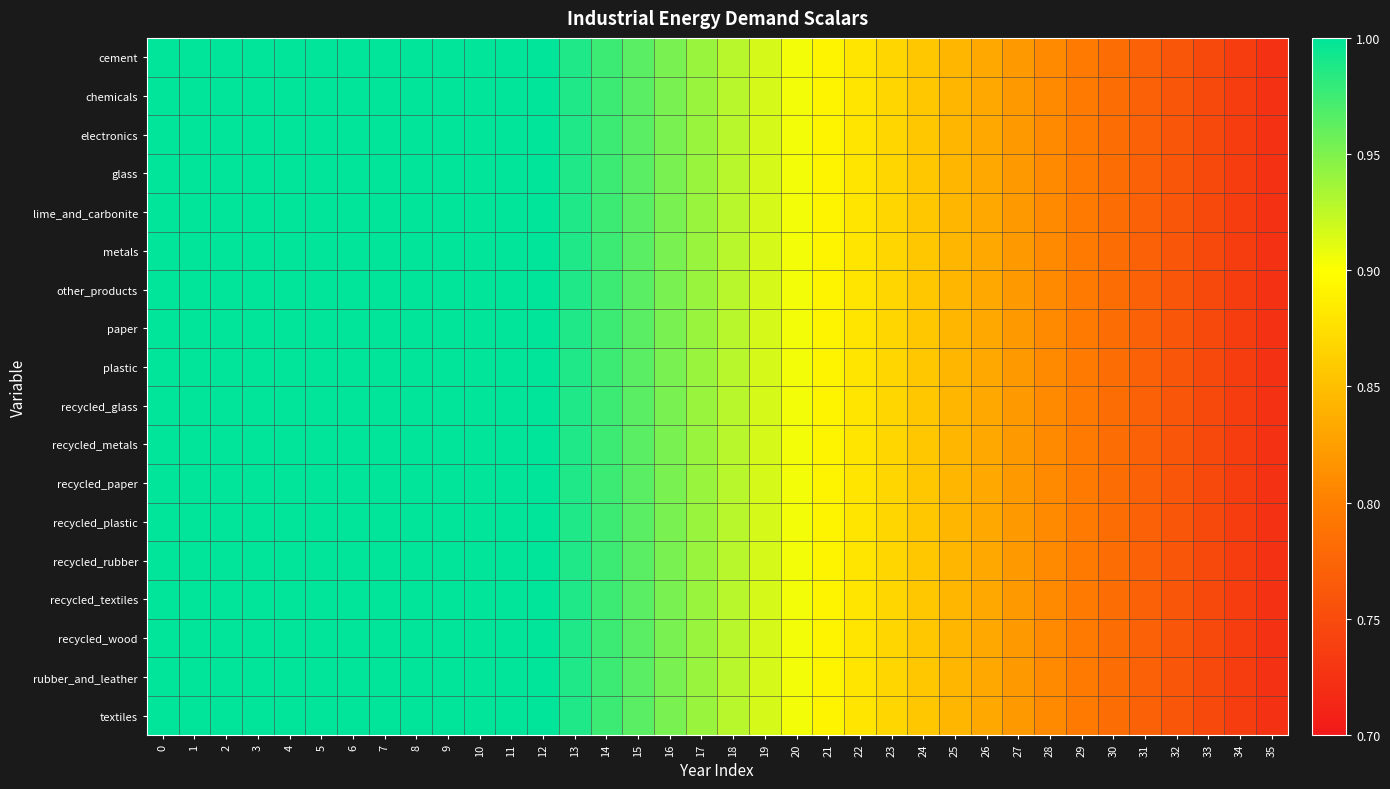

Reading left to right, transcribe all the data shown in this chart.

cement: 0=1.0	1=1.0	2=1.0	3=1.0	4=1.0	5=1.0	6=1.0	7=1.0	8=1.0	9=1.0	10=1.0	11=1.0	12=1.0	13=1.0	14=1.0	15=1.0	16=1.0	17=0.9	18=0.9	19=0.9	20=0.9	21=0.9	22=0.9	23=0.9	24=0.9	25=0.8	26=0.8	27=0.8	28=0.8	29=0.8	30=0.8	31=0.8	32=0.8	33=0.7	34=0.7	35=0.7
chemicals: 0=1.0	1=1.0	2=1.0	3=1.0	4=1.0	5=1.0	6=1.0	7=1.0	8=1.0	9=1.0	10=1.0	11=1.0	12=1.0	13=1.0	14=1.0	15=1.0	16=1.0	17=0.9	18=0.9	19=0.9	20=0.9	21=0.9	22=0.9	23=0.9	24=0.9	25=0.8	26=0.8	27=0.8	28=0.8	29=0.8	30=0.8	31=0.8	32=0.8	33=0.7	34=0.7	35=0.7
electronics: 0=1.0	1=1.0	2=1.0	3=1.0	4=1.0	5=1.0	6=1.0	7=1.0	8=1.0	9=1.0	10=1.0	11=1.0	12=1.0	13=1.0	14=1.0	15=1.0	16=1.0	17=0.9	18=0.9	19=0.9	20=0.9	21=0.9	22=0.9	23=0.9	24=0.9	25=0.8	26=0.8	27=0.8	28=0.8	29=0.8	30=0.8	31=0.8	32=0.8	33=0.7	34=0.7	35=0.7
glass: 0=1.0	1=1.0	2=1.0	3=1.0	4=1.0	5=1.0	6=1.0	7=1.0	8=1.0	9=1.0	10=1.0	11=1.0	12=1.0	13=1.0	14=1.0	15=1.0	16=1.0	17=0.9	18=0.9	19=0.9	20=0.9	21=0.9	22=0.9	23=0.9	24=0.9	25=0.8	26=0.8	27=0.8	28=0.8	29=0.8	30=0.8	31=0.8	32=0.8	33=0.7	34=0.7	35=0.7
lime_and_carbonite: 0=1.0	1=1.0	2=1.0	3=1.0	4=1.0	5=1.0	6=1.0	7=1.0	8=1.0	9=1.0	10=1.0	11=1.0	12=1.0	13=1.0	14=1.0	15=1.0	16=1.0	17=0.9	18=0.9	19=0.9	20=0.9	21=0.9	22=0.9	23=0.9	24=0.9	25=0.8	26=0.8	27=0.8	28=0.8	29=0.8	30=0.8	31=0.8	32=0.8	33=0.7	34=0.7	35=0.7
metals: 0=1.0	1=1.0	2=1.0	3=1.0	4=1.0	5=1.0	6=1.0	7=1.0	8=1.0	9=1.0	10=1.0	11=1.0	12=1.0	13=1.0	14=1.0	15=1.0	16=1.0	17=0.9	18=0.9	19=0.9	20=0.9	21=0.9	22=0.9	23=0.9	24=0.9	25=0.8	26=0.8	27=0.8	28=0.8	29=0.8	30=0.8	31=0.8	32=0.8	33=0.7	34=0.7	35=0.7
other_products: 0=1.0	1=1.0	2=1.0	3=1.0	4=1.0	5=1.0	6=1.0	7=1.0	8=1.0	9=1.0	10=1.0	11=1.0	12=1.0	13=1.0	14=1.0	15=1.0	16=1.0	17=0.9	18=0.9	19=0.9	20=0.9	21=0.9	22=0.9	23=0.9	24=0.9	25=0.8	26=0.8	27=0.8	28=0.8	29=0.8	30=0.8	31=0.8	32=0.8	33=0.7	34=0.7	35=0.7
paper: 0=1.0	1=1.0	2=1.0	3=1.0	4=1.0	5=1.0	6=1.0	7=1.0	8=1.0	9=1.0	10=1.0	11=1.0	12=1.0	13=1.0	14=1.0	15=1.0	16=1.0	17=0.9	18=0.9	19=0.9	20=0.9	21=0.9	22=0.9	23=0.9	24=0.9	25=0.8	26=0.8	27=0.8	28=0.8	29=0.8	30=0.8	31=0.8	32=0.8	33=0.7	34=0.7	35=0.7
plastic: 0=1.0	1=1.0	2=1.0	3=1.0	4=1.0	5=1.0	6=1.0	7=1.0	8=1.0	9=1.0	10=1.0	11=1.0	12=1.0	13=1.0	14=1.0	15=1.0	16=1.0	17=0.9	18=0.9	19=0.9	20=0.9	21=0.9	22=0.9	23=0.9	24=0.9	25=0.8	26=0.8	27=0.8	28=0.8	29=0.8	30=0.8	31=0.8	32=0.8	33=0.7	34=0.7	35=0.7
recycled_glass: 0=1.0	1=1.0	2=1.0	3=1.0	4=1.0	5=1.0	6=1.0	7=1.0	8=1.0	9=1.0	10=1.0	11=1.0	12=1.0	13=1.0	14=1.0	15=1.0	16=1.0	17=0.9	18=0.9	19=0.9	20=0.9	21=0.9	22=0.9	23=0.9	24=0.9	25=0.8	26=0.8	27=0.8	28=0.8	29=0.8	30=0.8	31=0.8	32=0.8	33=0.7	34=0.7	35=0.7
recycled_metals: 0=1.0	1=1.0	2=1.0	3=1.0	4=1.0	5=1.0	6=1.0	7=1.0	8=1.0	9=1.0	10=1.0	11=1.0	12=1.0	13=1.0	14=1.0	15=1.0	16=1.0	17=0.9	18=0.9	19=0.9	20=0.9	21=0.9	22=0.9	23=0.9	24=0.9	25=0.8	26=0.8	27=0.8	28=0.8	29=0.8	30=0.8	31=0.8	32=0.8	33=0.7	34=0.7	35=0.7
recycled_paper: 0=1.0	1=1.0	2=1.0	3=1.0	4=1.0	5=1.0	6=1.0	7=1.0	8=1.0	9=1.0	10=1.0	11=1.0	12=1.0	13=1.0	14=1.0	15=1.0	16=1.0	17=0.9	18=0.9	19=0.9	20=0.9	21=0.9	22=0.9	23=0.9	24=0.9	25=0.8	26=0.8	27=0.8	28=0.8	29=0.8	30=0.8	31=0.8	32=0.8	33=0.7	34=0.7	35=0.7
recycled_plastic: 0=1.0	1=1.0	2=1.0	3=1.0	4=1.0	5=1.0	6=1.0	7=1.0	8=1.0	9=1.0	10=1.0	11=1.0	12=1.0	13=1.0	14=1.0	15=1.0	16=1.0	17=0.9	18=0.9	19=0.9	20=0.9	21=0.9	22=0.9	23=0.9	24=0.9	25=0.8	26=0.8	27=0.8	28=0.8	29=0.8	30=0.8	31=0.8	32=0.8	33=0.7	34=0.7	35=0.7
recycled_rubber: 0=1.0	1=1.0	2=1.0	3=1.0	4=1.0	5=1.0	6=1.0	7=1.0	8=1.0	9=1.0	10=1.0	11=1.0	12=1.0	13=1.0	14=1.0	15=1.0	16=1.0	17=0.9	18=0.9	19=0.9	20=0.9	21=0.9	22=0.9	23=0.9	24=0.9	25=0.8	26=0.8	27=0.8	28=0.8	29=0.8	30=0.8	31=0.8	32=0.8	33=0.7	34=0.7	35=0.7
recycled_textiles: 0=1.0	1=1.0	2=1.0	3=1.0	4=1.0	5=1.0	6=1.0	7=1.0	8=1.0	9=1.0	10=1.0	11=1.0	12=1.0	13=1.0	14=1.0	15=1.0	16=1.0	17=0.9	18=0.9	19=0.9	20=0.9	21=0.9	22=0.9	23=0.9	24=0.9	25=0.8	26=0.8	27=0.8	28=0.8	29=0.8	30=0.8	31=0.8	32=0.8	33=0.7	34=0.7	35=0.7
recycled_wood: 0=1.0	1=1.0	2=1.0	3=1.0	4=1.0	5=1.0	6=1.0	7=1.0	8=1.0	9=1.0	10=1.0	11=1.0	12=1.0	13=1.0	14=1.0	15=1.0	16=1.0	17=0.9	18=0.9	19=0.9	20=0.9	21=0.9	22=0.9	23=0.9	24=0.9	25=0.8	26=0.8	27=0.8	28=0.8	29=0.8	30=0.8	31=0.8	32=0.8	33=0.7	34=0.7	35=0.7
rubber_and_leather: 0=1.0	1=1.0	2=1.0	3=1.0	4=1.0	5=1.0	6=1.0	7=1.0	8=1.0	9=1.0	10=1.0	11=1.0	12=1.0	13=1.0	14=1.0	15=1.0	16=1.0	17=0.9	18=0.9	19=0.9	20=0.9	21=0.9	22=0.9	23=0.9	24=0.9	25=0.8	26=0.8	27=0.8	28=0.8	29=0.8	30=0.8	31=0.8	32=0.8	33=0.7	34=0.7	35=0.7
textiles: 0=1.0	1=1.0	2=1.0	3=1.0	4=1.0	5=1.0	6=1.0	7=1.0	8=1.0	9=1.0	10=1.0	11=1.0	12=1.0	13=1.0	14=1.0	15=1.0	16=1.0	17=0.9	18=0.9	19=0.9	20=0.9	21=0.9	22=0.9	23=0.9	24=0.9	25=0.8	26=0.8	27=0.8	28=0.8	29=0.8	30=0.8	31=0.8	32=0.8	33=0.7	34=0.7	35=0.7